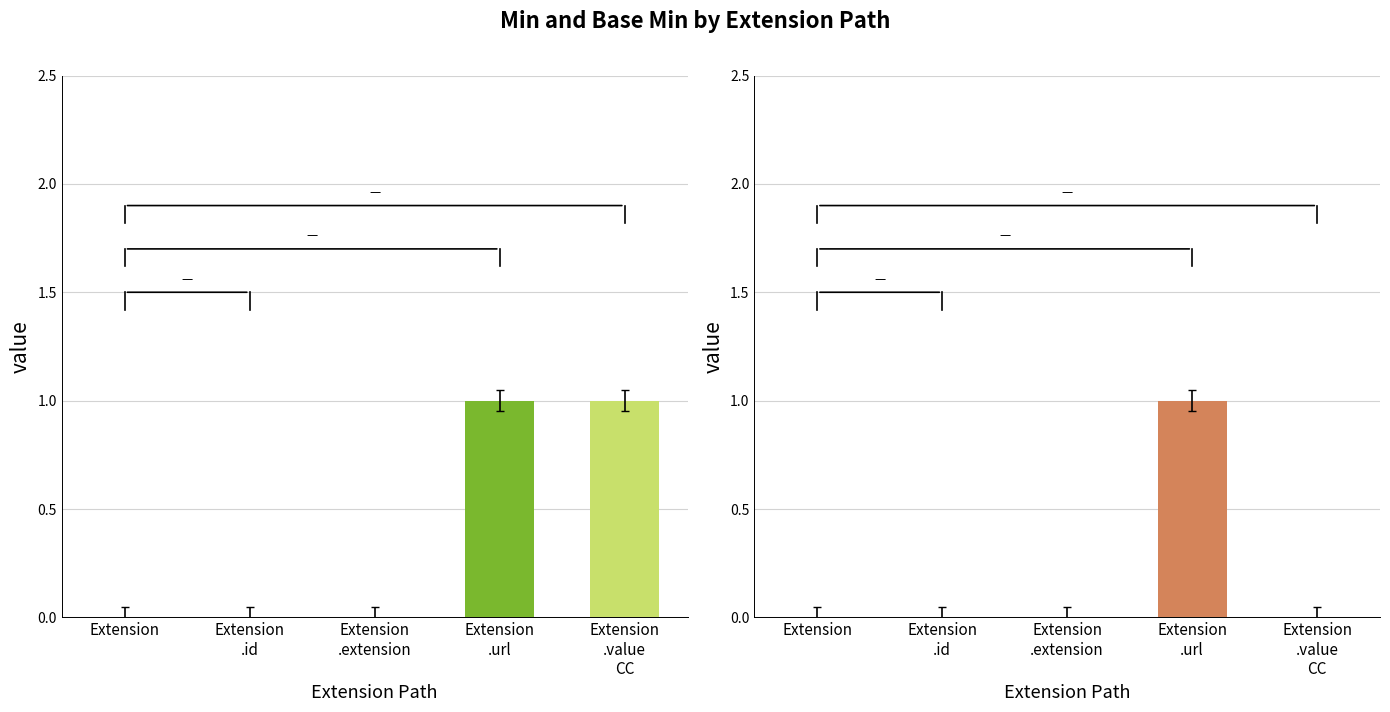

Rank the series by their average value, from highest to lowest.

Min, Base Min